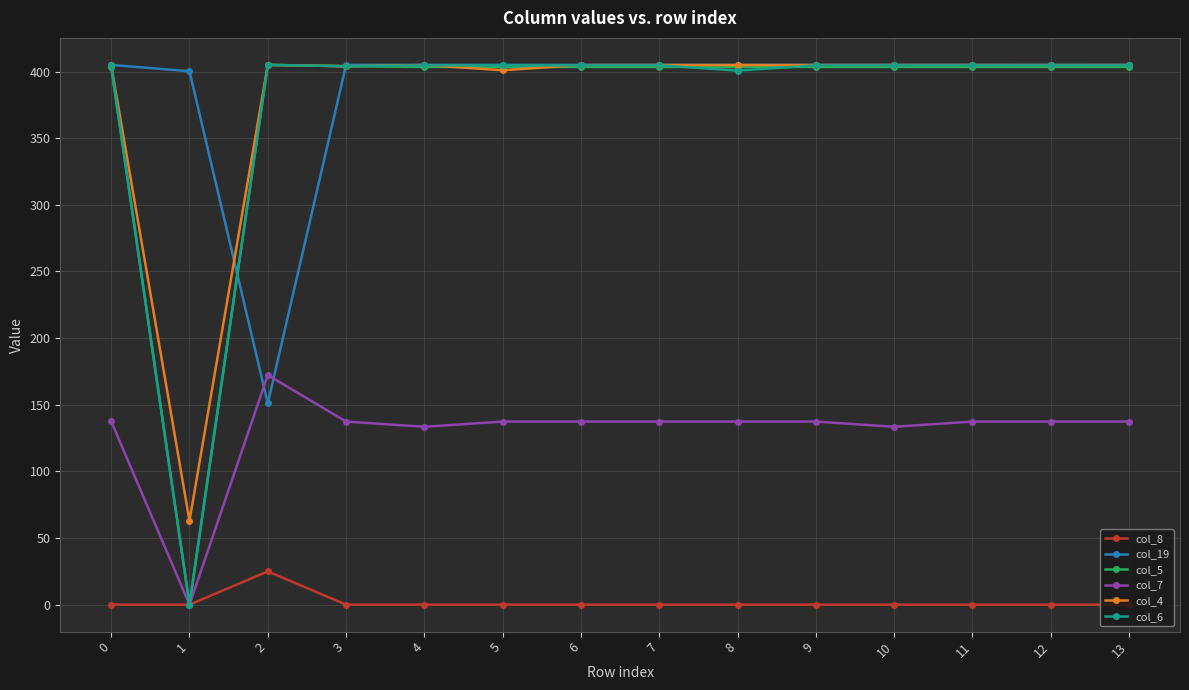

What is the sum of all col_7 values?

1813.0